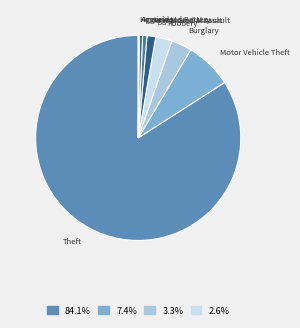

What is the majority slice?

Theft